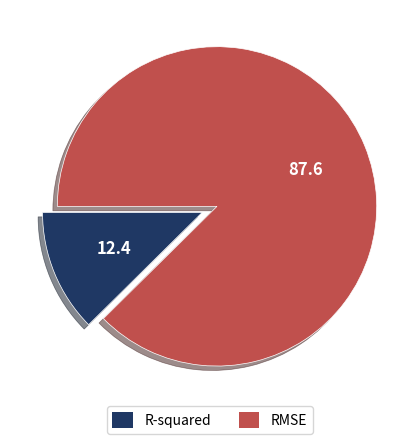

Which category has the smallest portion of the pie?

R-squared